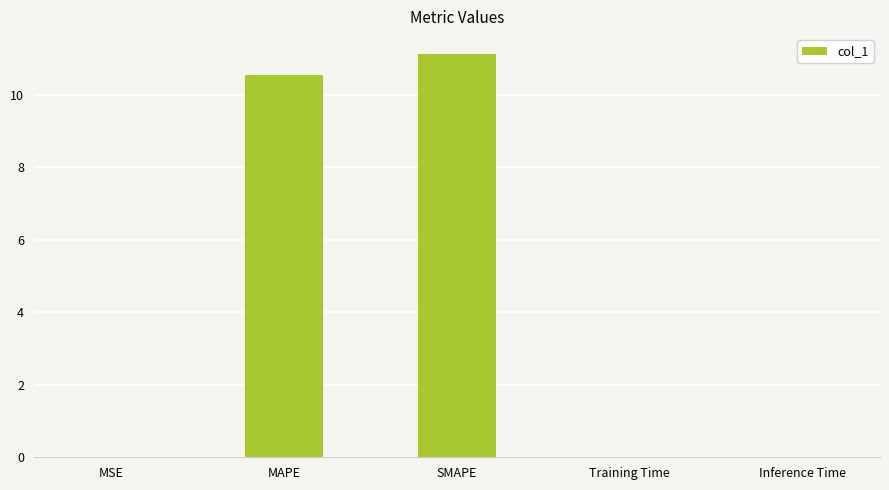

What is the average value?

4.3